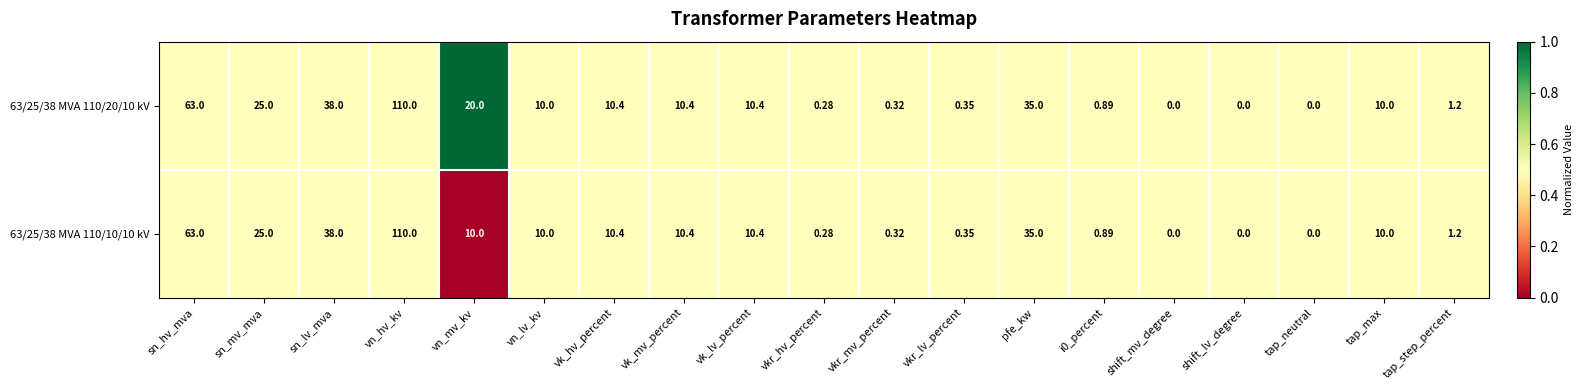

Is the value of 63/25/38 MVA 110/20/10 kV at shift_lv_degree greater than the value of 63/25/38 MVA 110/10/10 kV at pfe_kw?

No